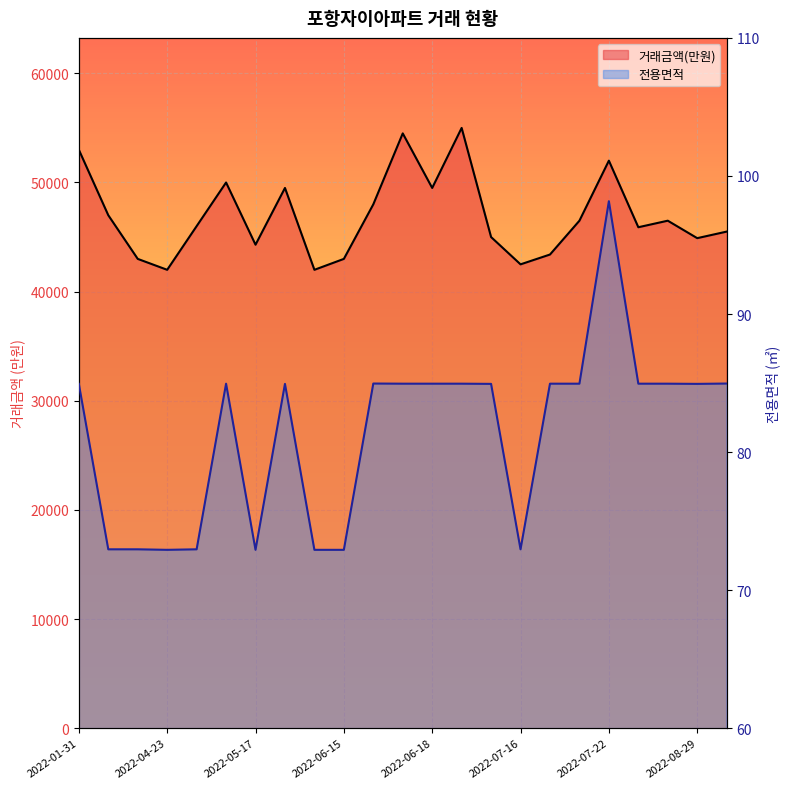

List the labels in order of 전용면적 value, smallest first.

2022-04-23, 2022-05-17, 2022-05-30, 2022-06-15, 2022-02-26, 2022-03-13, 2022-04-25, 2022-07-16, 2022-01-31, 2022-05-26, 2022-07-12, 2022-08-29, 2022-05-15, 2022-06-06, 2022-06-18, 2022-06-23, 2022-07-17, 2022-07-21, 2022-08-21, 2022-08-27, 2022-06-17, 2022-09-03, 2022-07-22